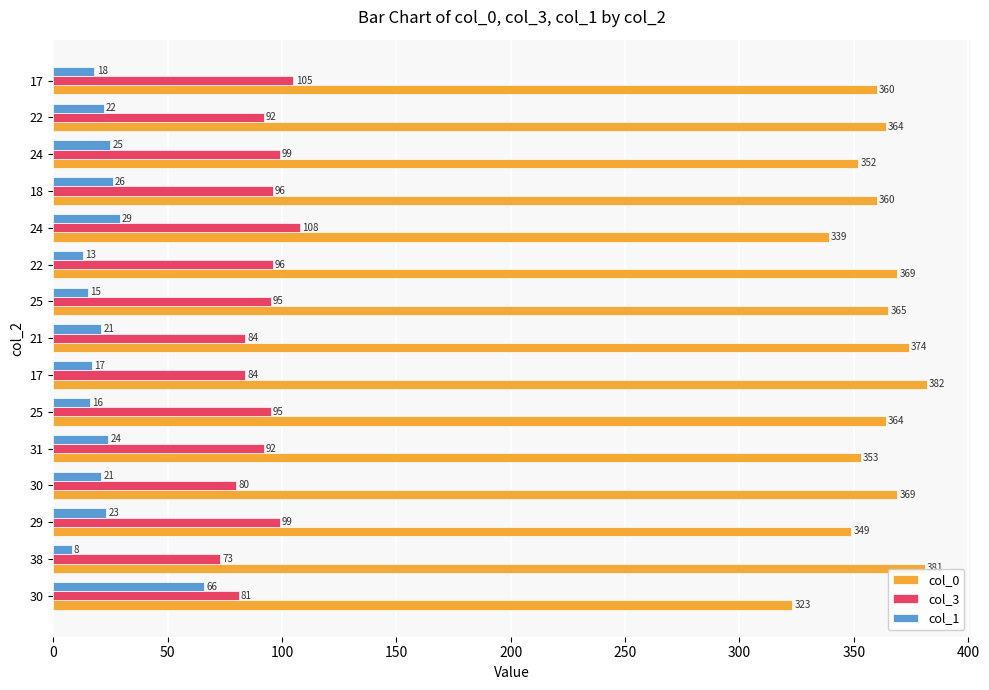

What are all the series names shown in the legend?

col_0, col_3, col_1